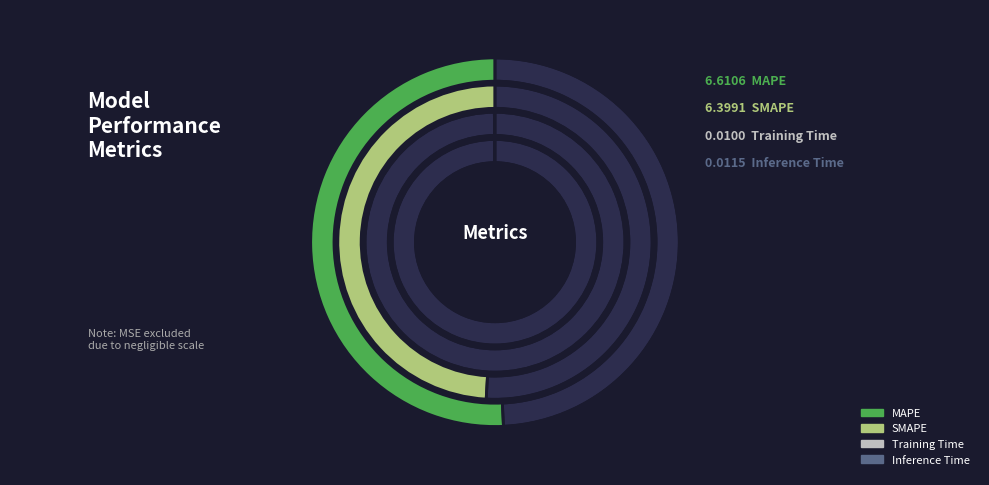

Which slice is the smallest?

Training Time